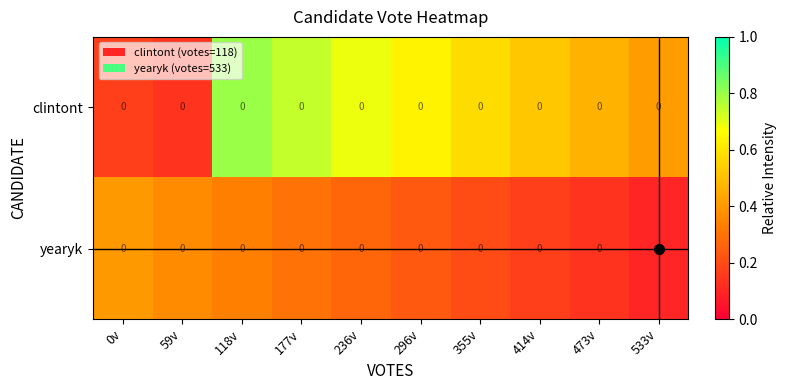

What is the difference between the maximum and minimum values in the yearyk series?

0.3